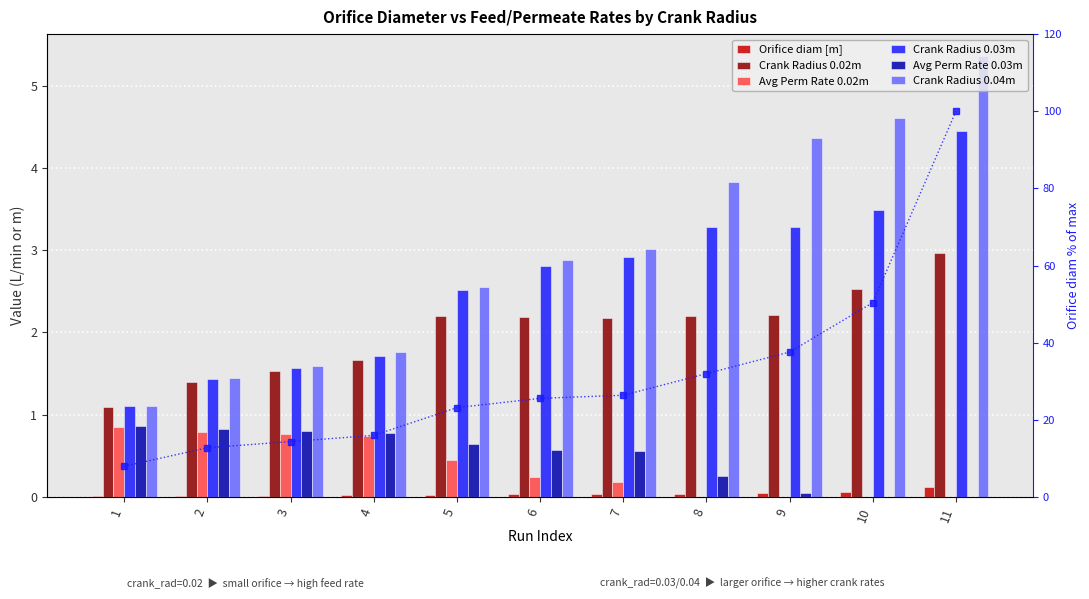

At which category is the sum across all series the highest?

11